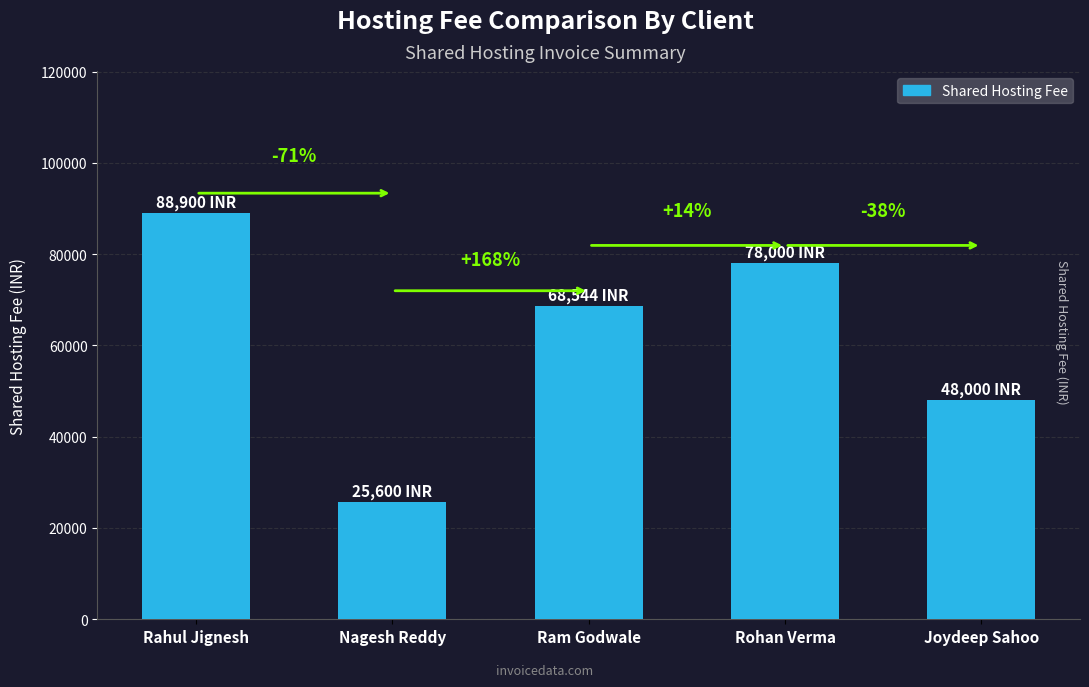

What is the label of the 1st bar from the right?

Joydeep Sahoo